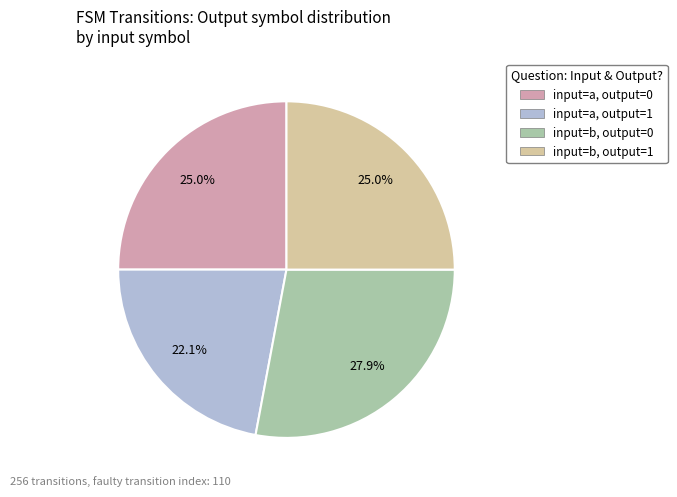

Is there a majority slice in this chart?

No